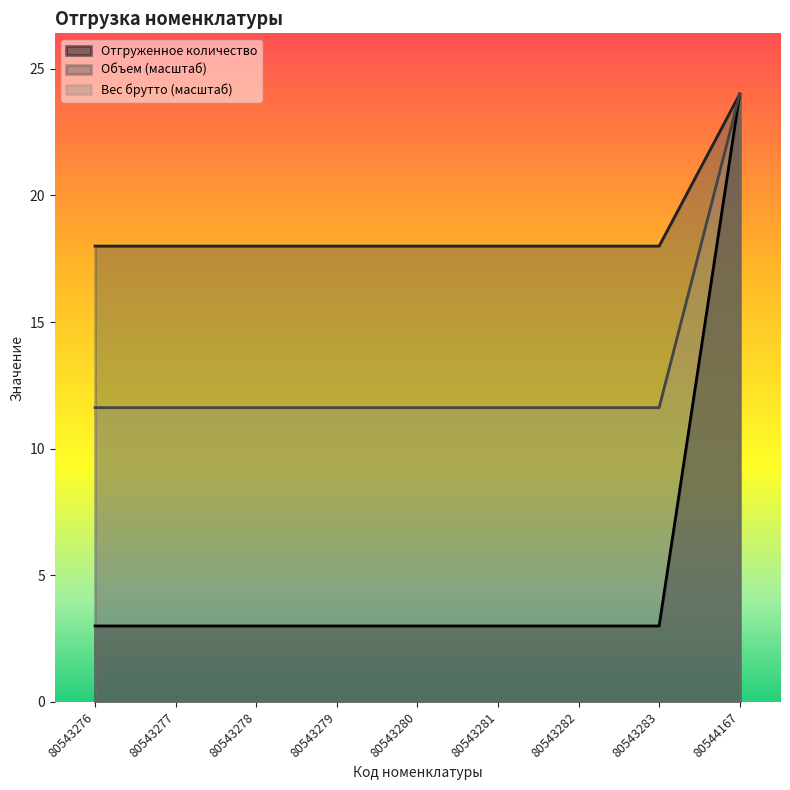

Reading right to left, transcribe all the data shown in this chart.

Отгруженное количество: 80544167=24.0	80543283=3.0	80543282=3.0	80543281=3.0	80543280=3.0	80543279=3.0	80543278=3.0	80543277=3.0	80543276=3.0
Объем: 80544167=24.0	80543283=18.0	80543282=18.0	80543281=18.0	80543280=18.0	80543279=18.0	80543278=18.0	80543277=18.0	80543276=18.0
Вес брутто: 80544167=24.0	80543283=11.6	80543282=11.6	80543281=11.6	80543280=11.6	80543279=11.6	80543278=11.6	80543277=11.6	80543276=11.6